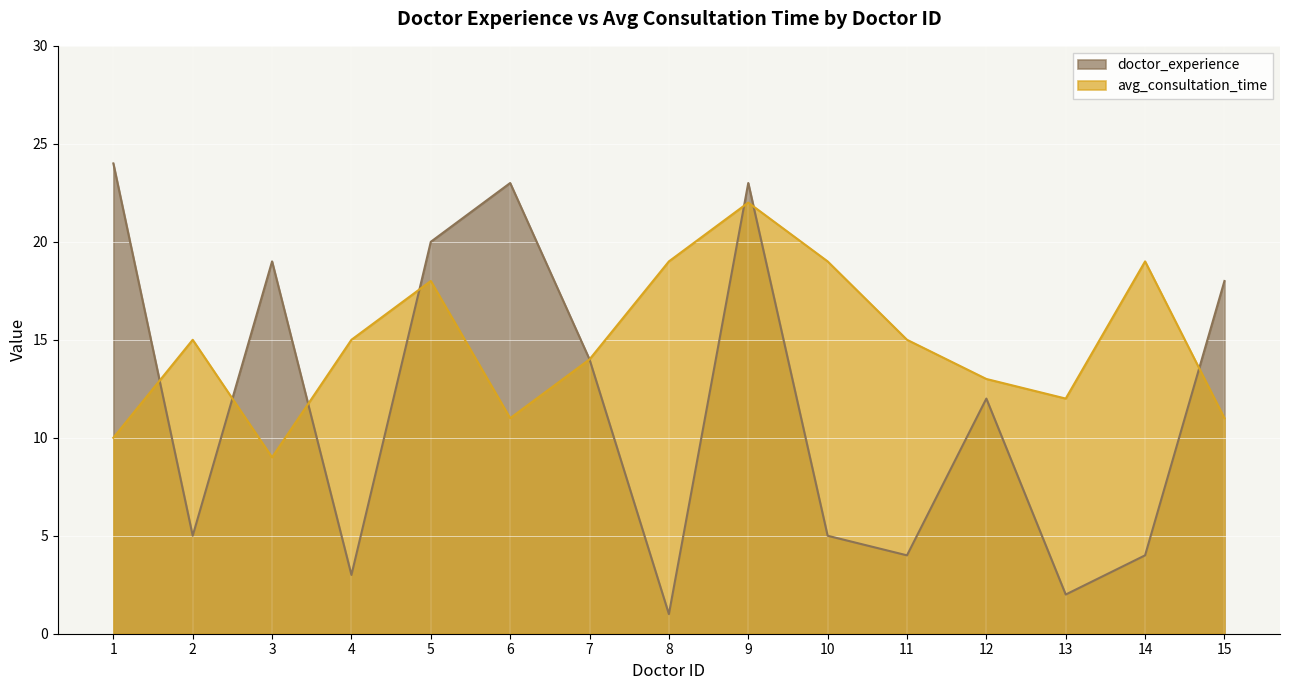

What are all the series names shown in the legend?

doctor_experience, avg_consultation_time